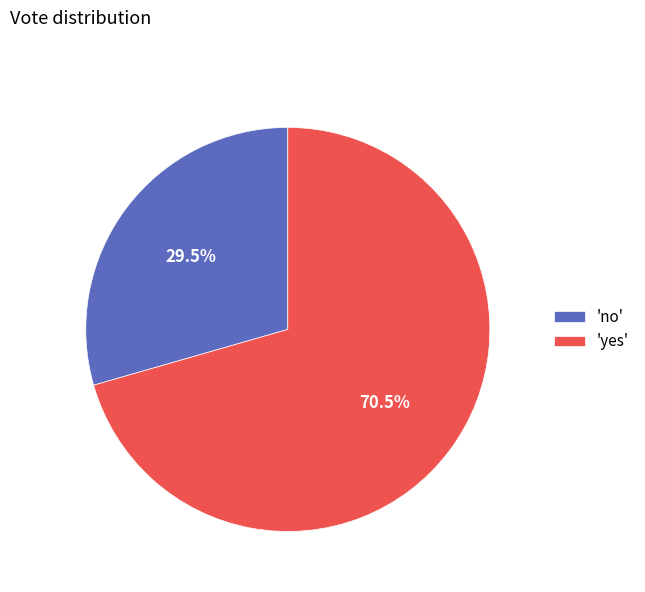

How many segments does this pie chart have?

2